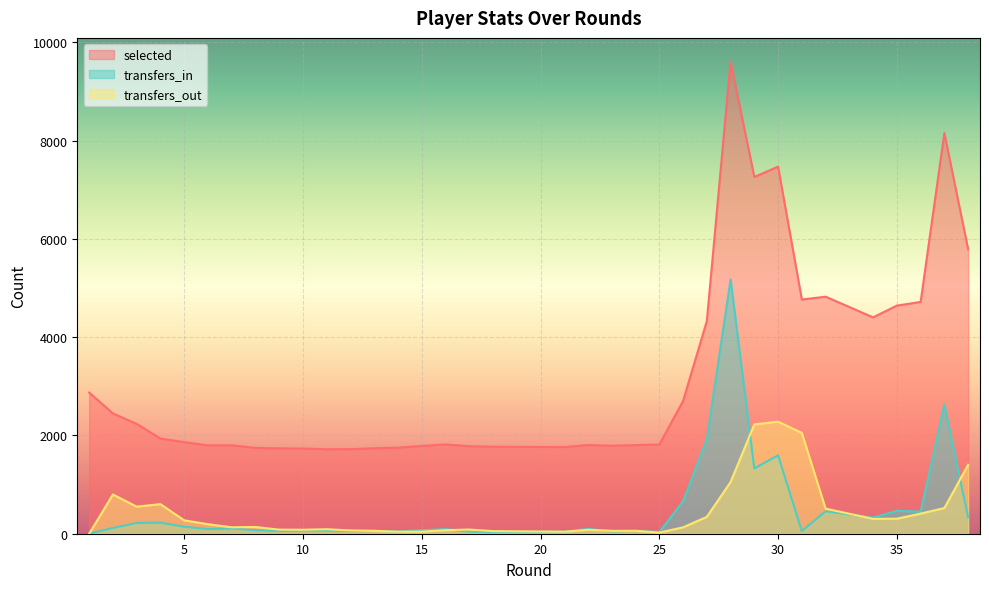

Between 26 and 38, which series saw the biggest shift?

selected